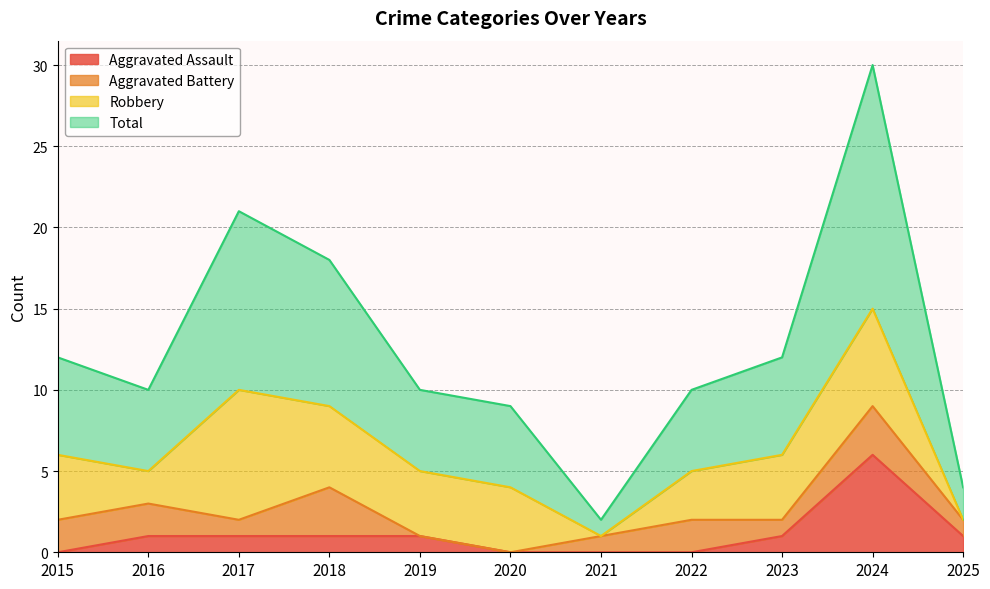

The Aggravated Assault series shows 4 at 2020. True or false?

False